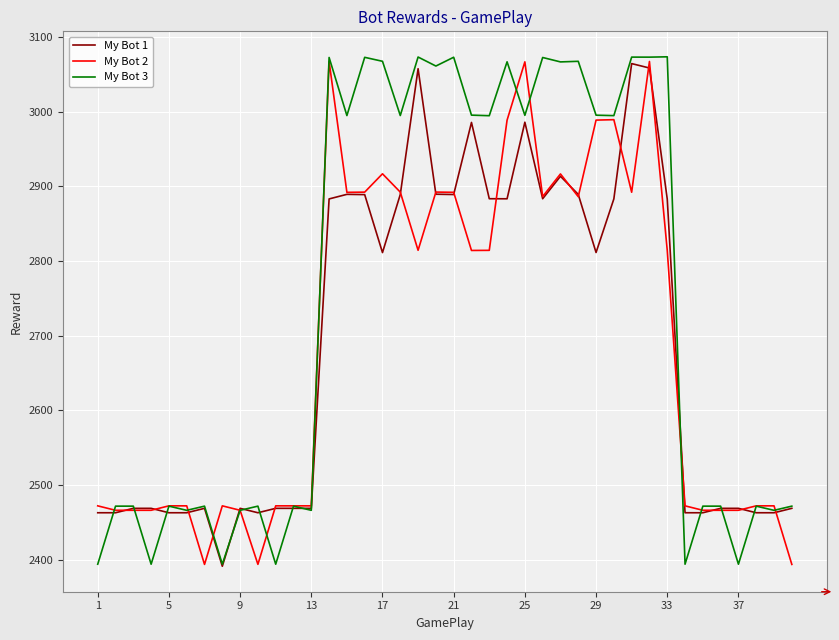

What is the highest value of the My Bot 2 series?

3067.3